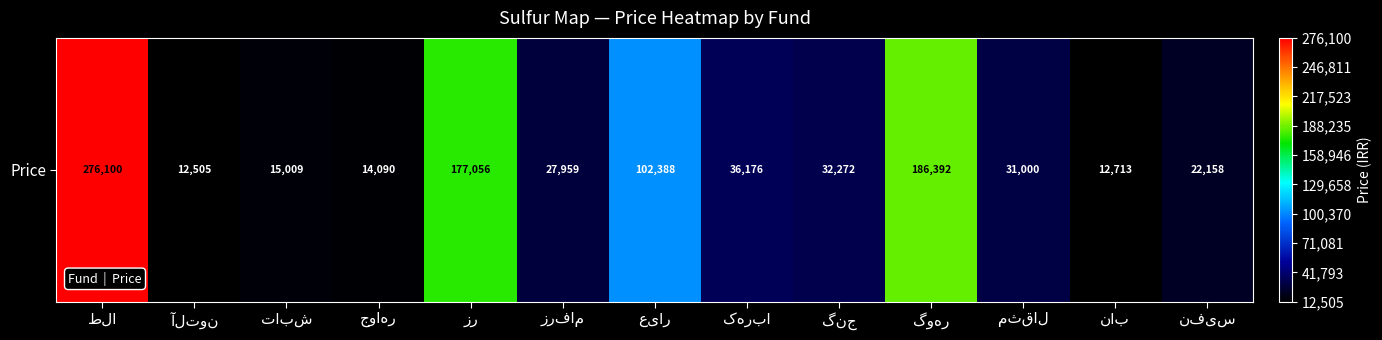

Reading left to right, transcribe all the data shown in this chart.

276100	12505	15009	14090	177056	27959	102388	36176	32272	186392	31000	12713	22158